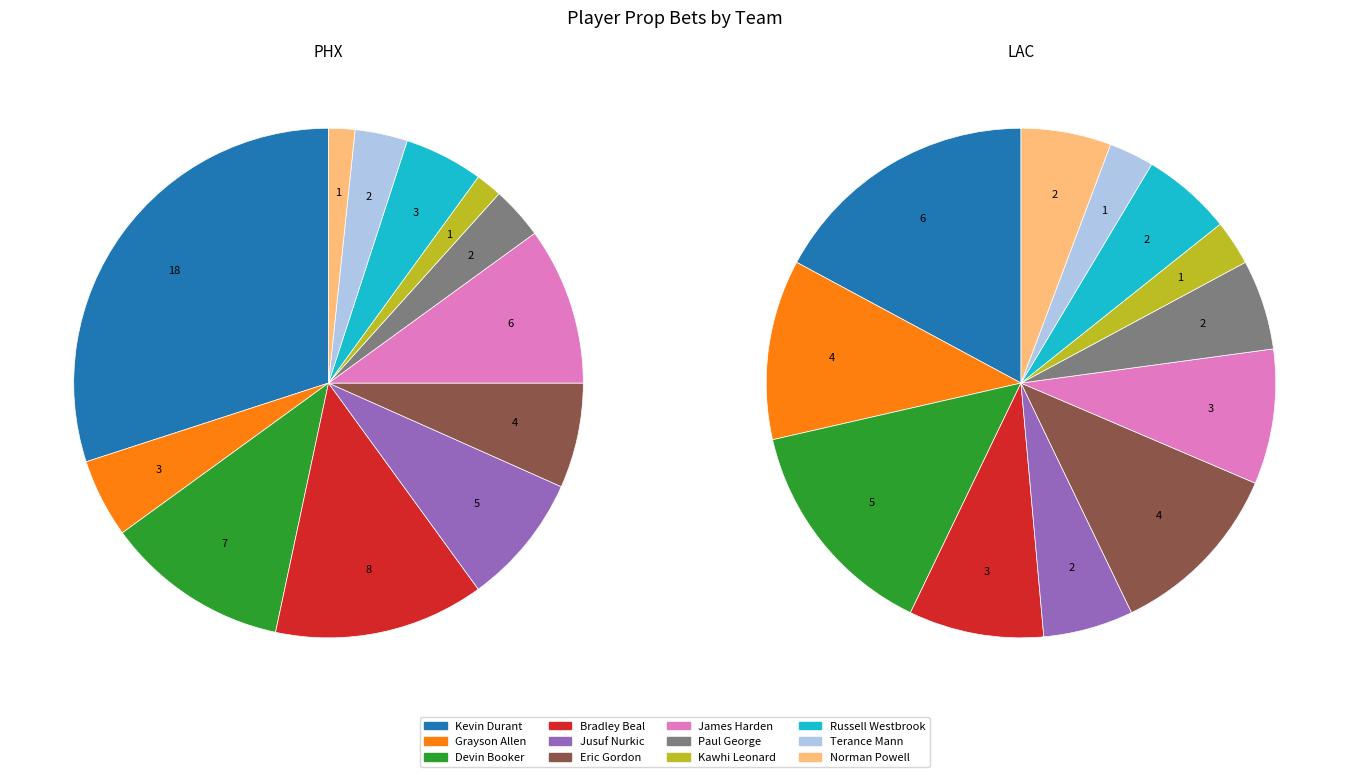

Which slice is the largest?

Kevin Durant